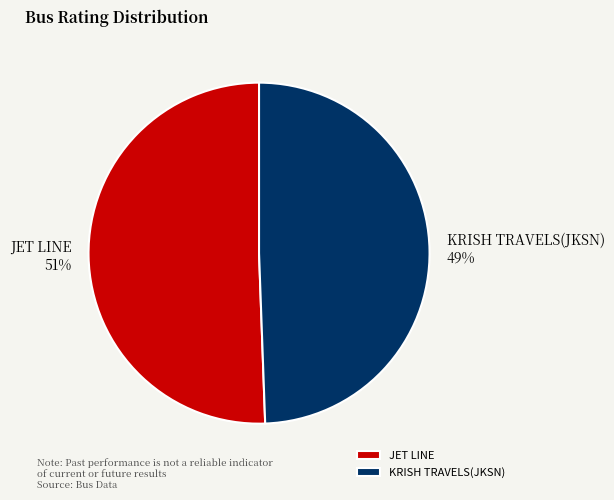

Which category has the biggest portion of the pie?

JET LINE